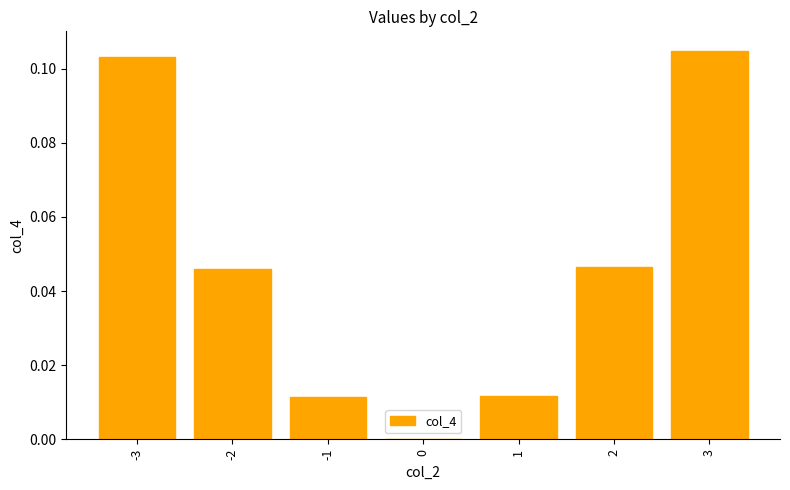

What is the sum of all values?

0.3